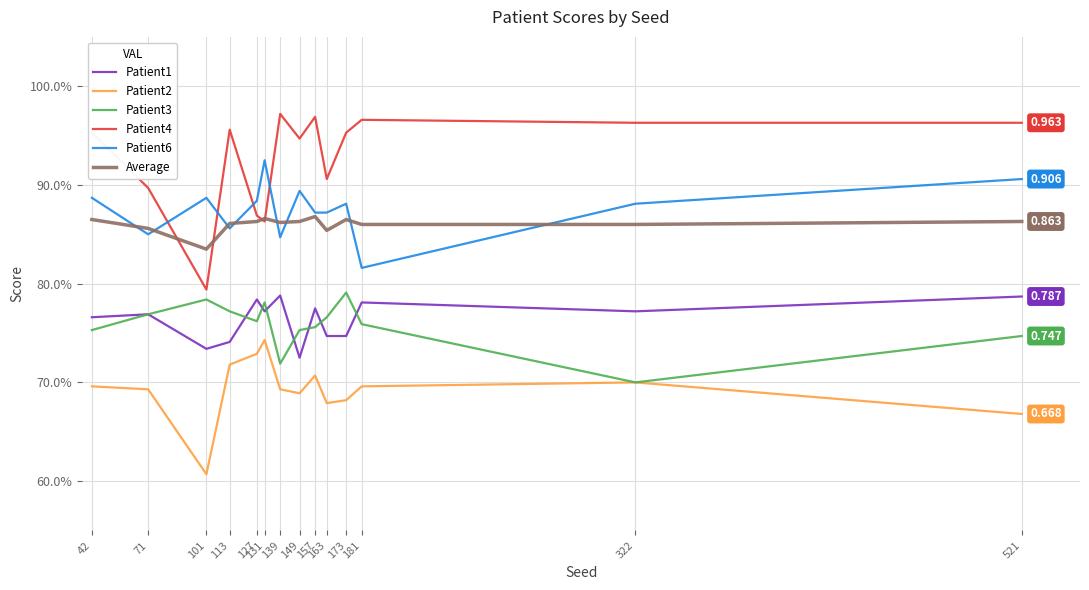

Does the chart have visible grid lines?

Yes